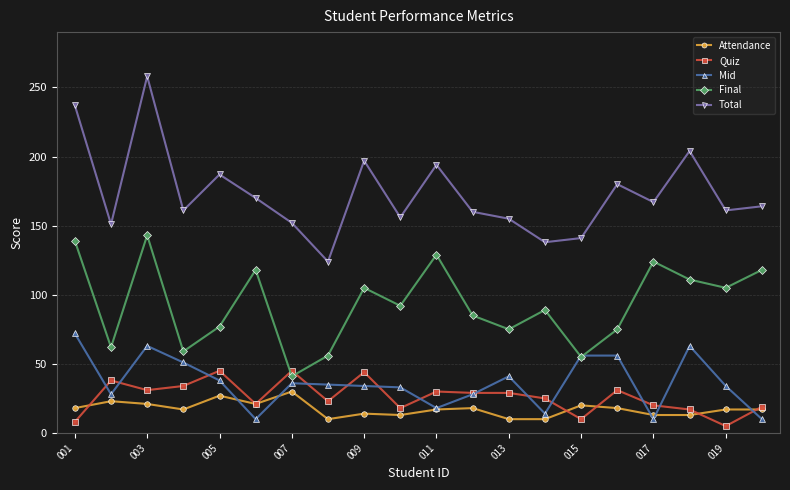

How many distinct data groups are displayed?

5